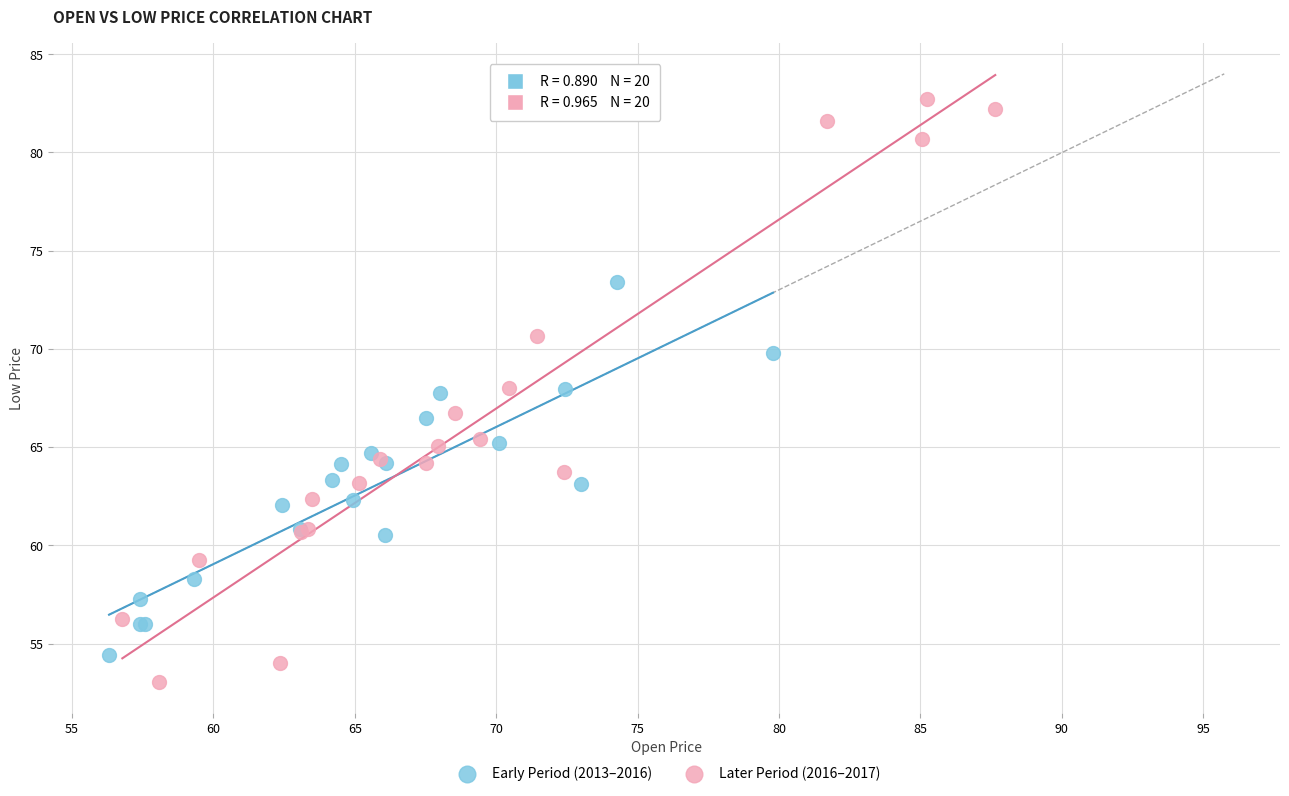

Which series contains the highest Y value?

Later Period (2016–2017)